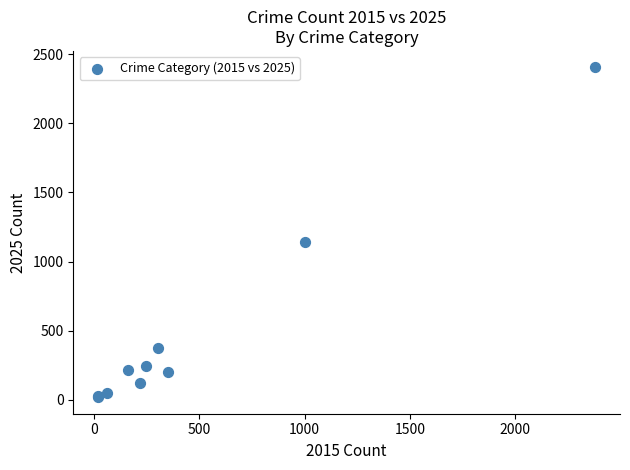

What Y value in the scatter plot is closest to 1212?

1142